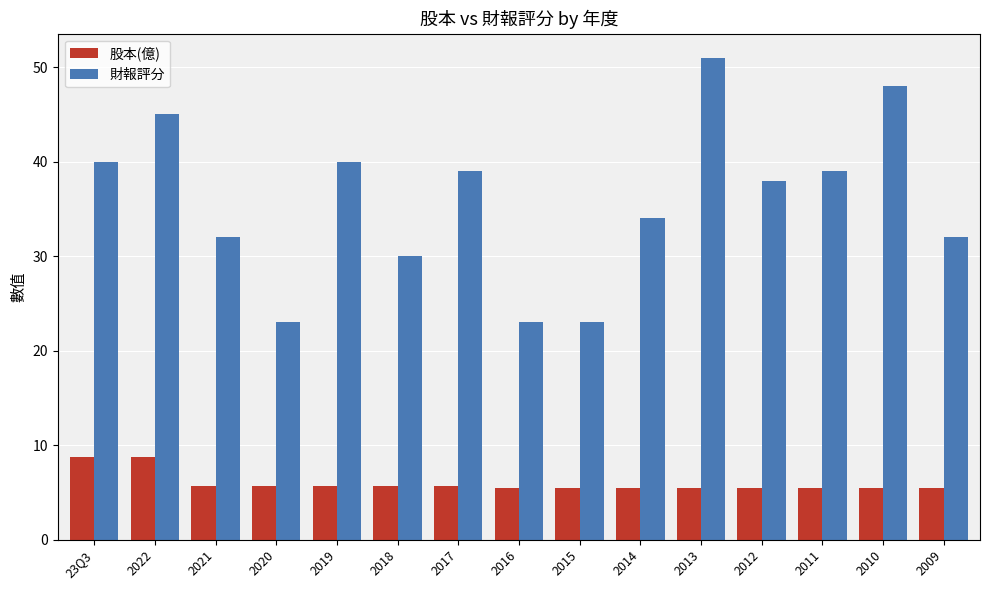

What is the label of the 10th bar from the left?

2014